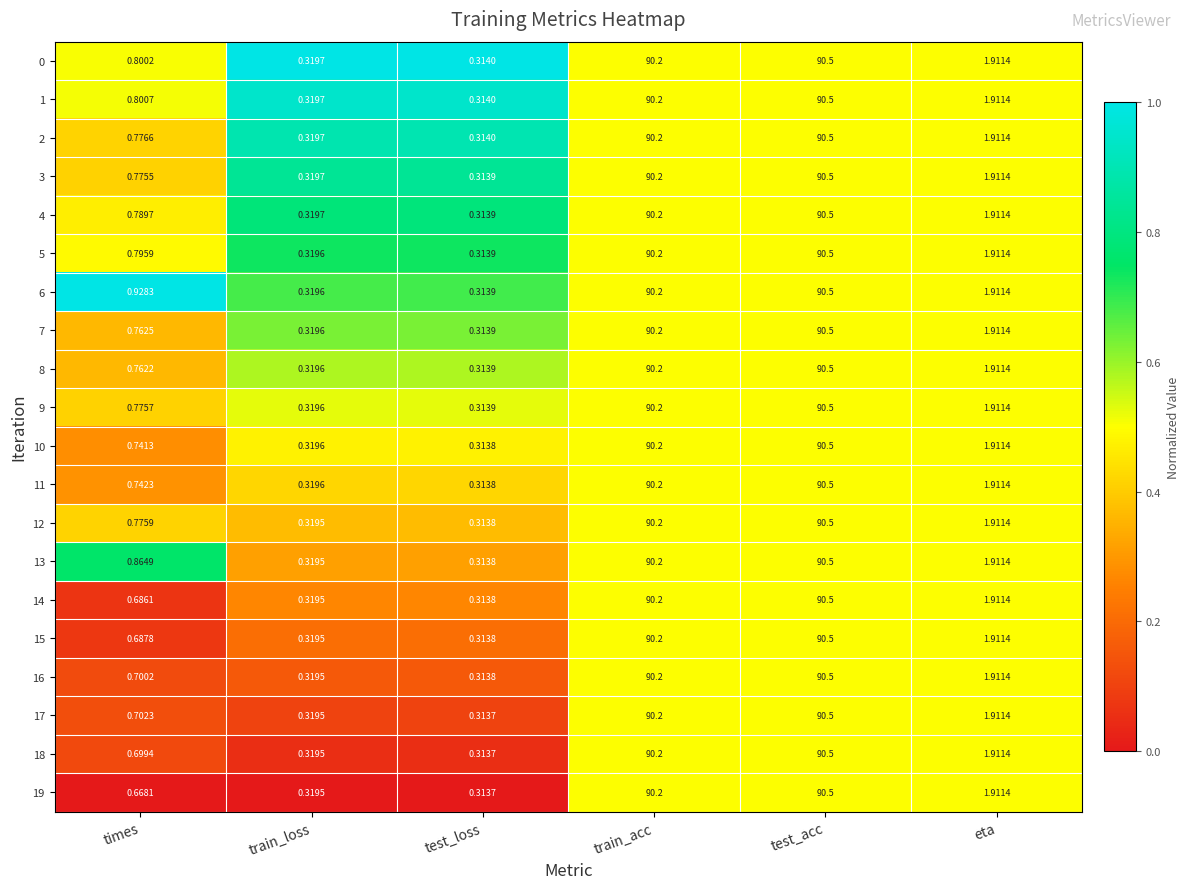

Rank the categories by 6 value from highest to lowest.

test_acc, train_acc, eta, times, train_loss, test_loss